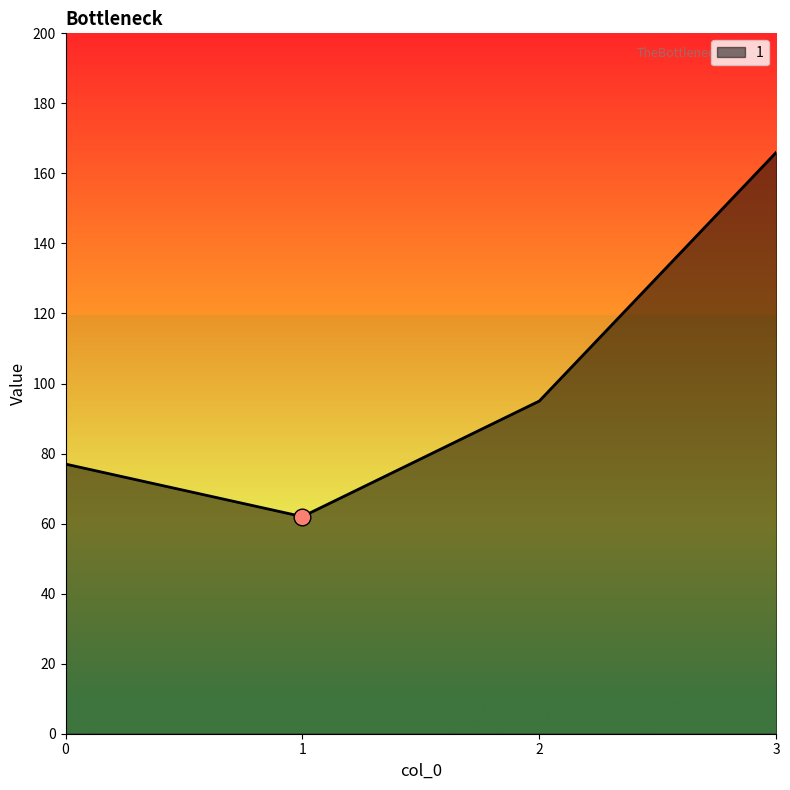

How many series are shown in this chart?

1